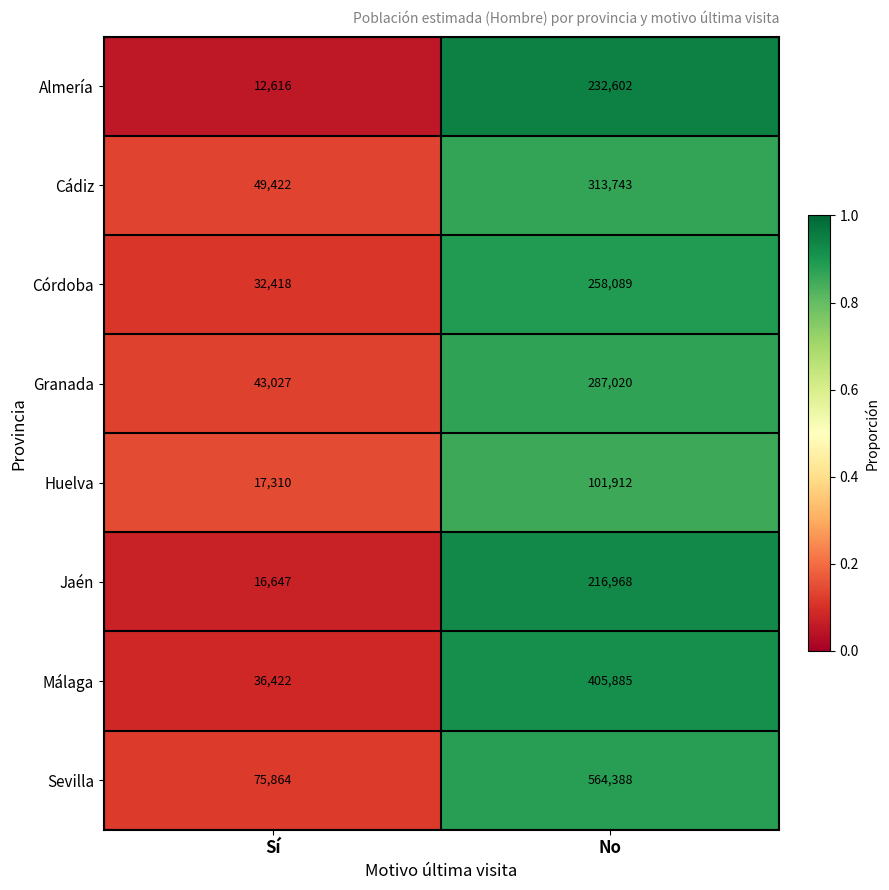

At which label does Cádiz reach its peak?

No